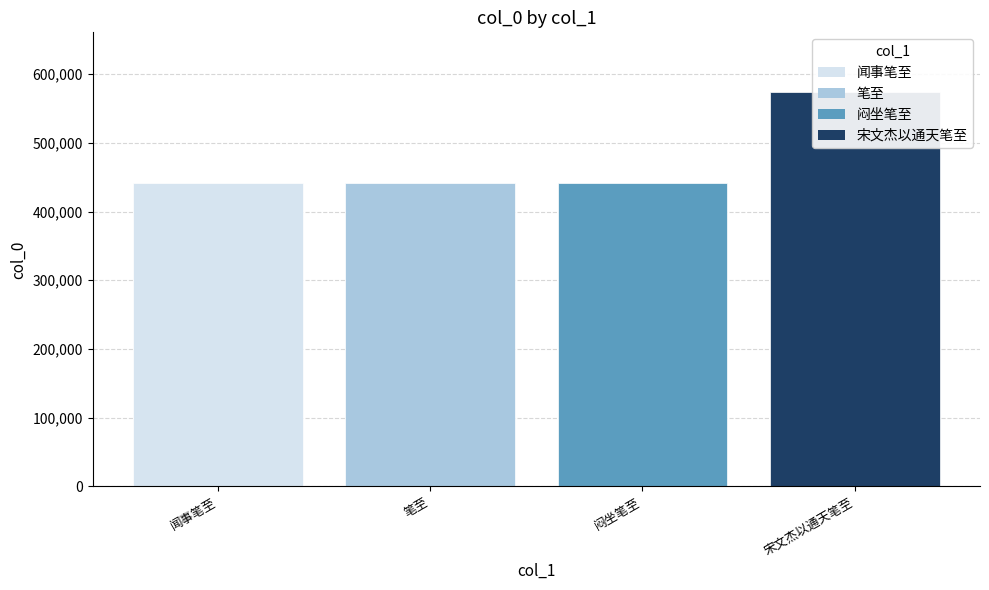

Reading left to right, extract all data points from this chart.

441921	441738	442066	574551